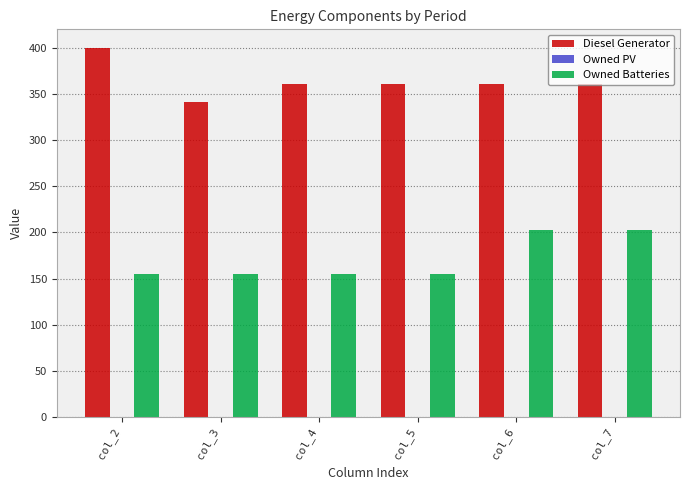

Which category has the highest value in the Diesel Generator series?

col_2